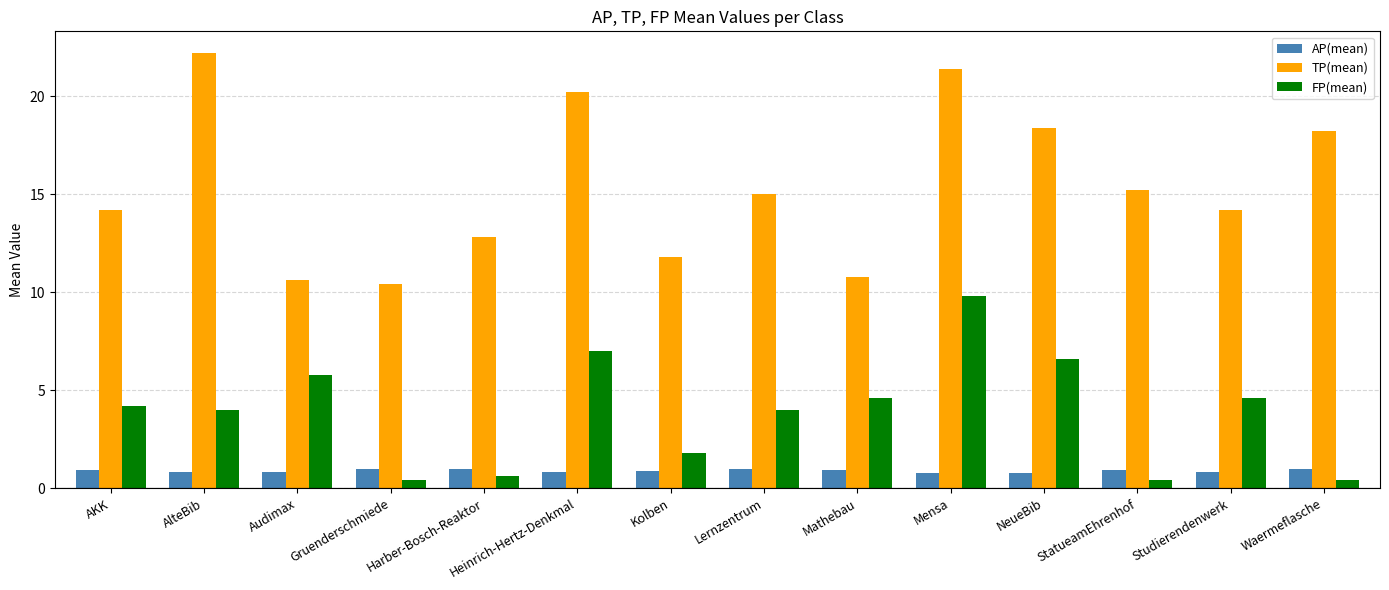

At how many categories does at least one series exceed 10?

14